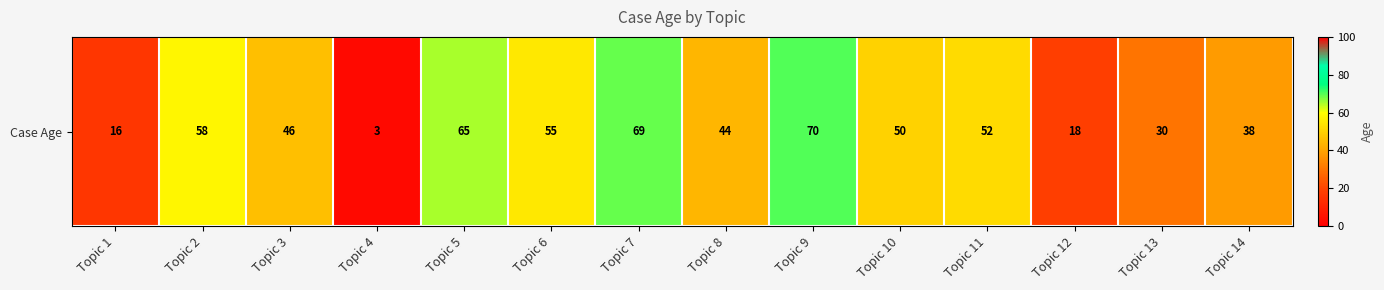

At which category does the chart reach its peak across all series?

Topic 9